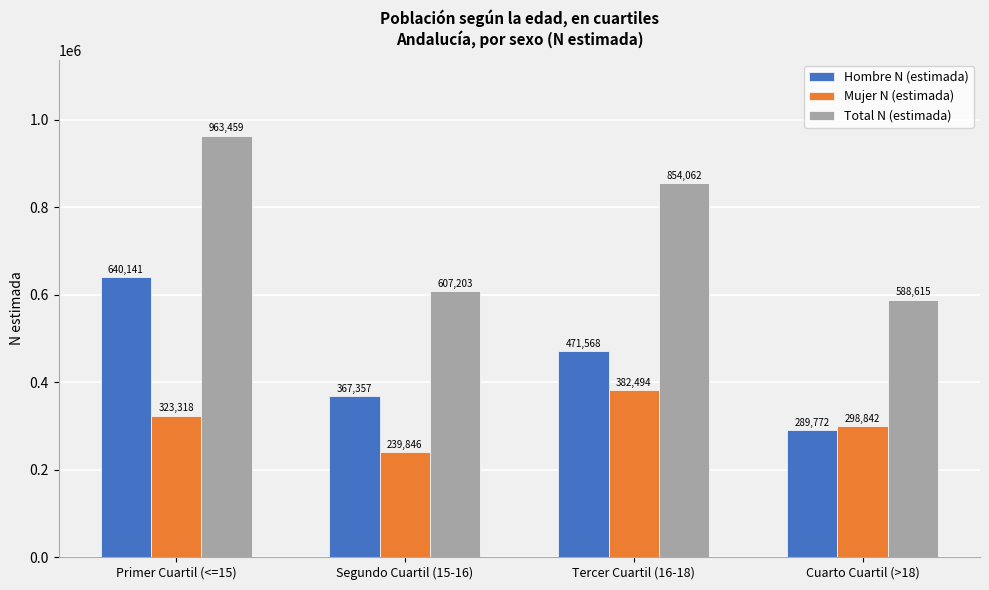

Reading left to right, what are all the values shown in this chart?

Hombre N (estimada): 640141	367357	471568	289772
Mujer N (estimada): 323318	239846	382494	298842
Total N (estimada): 963459	607203	854062	588615